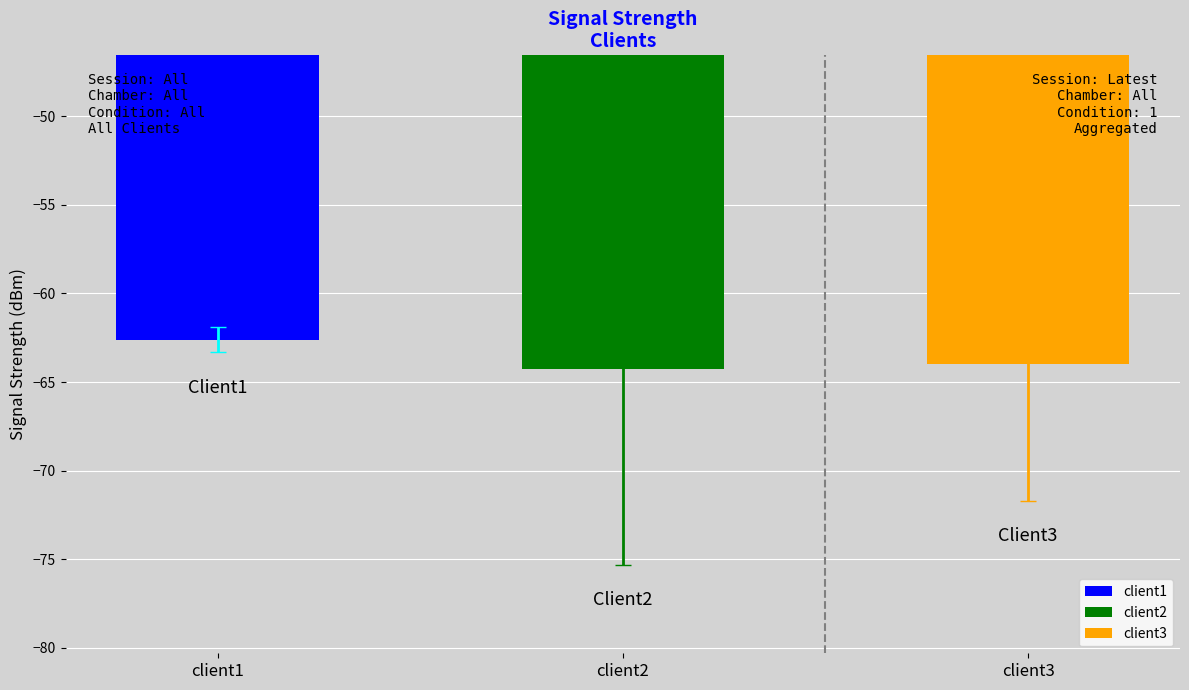

Are the bars grouped side by side (vs. stacked)?

Yes